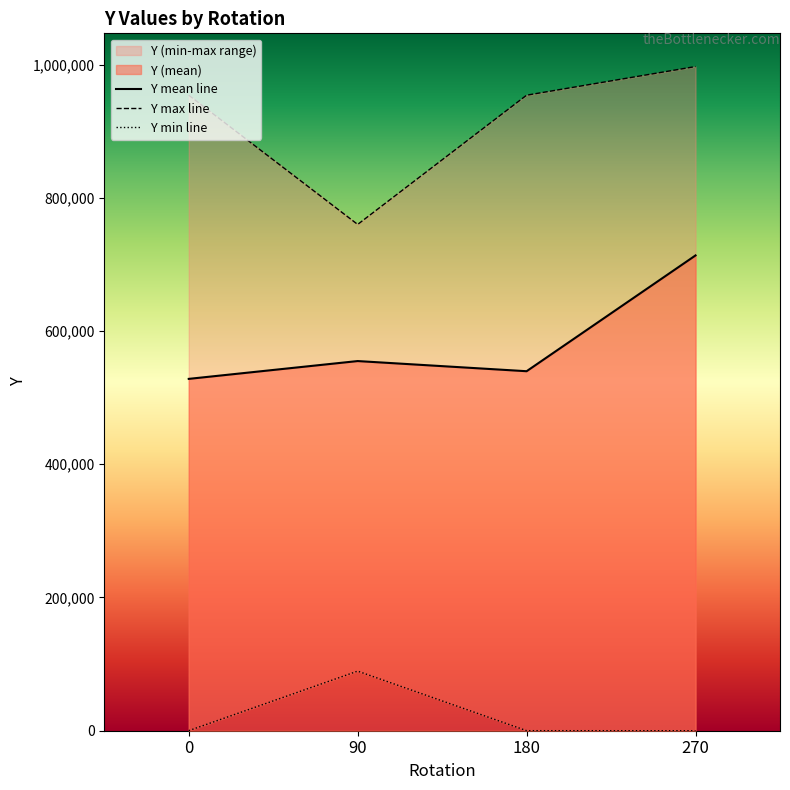

At which category is the sum across all series the highest?

270